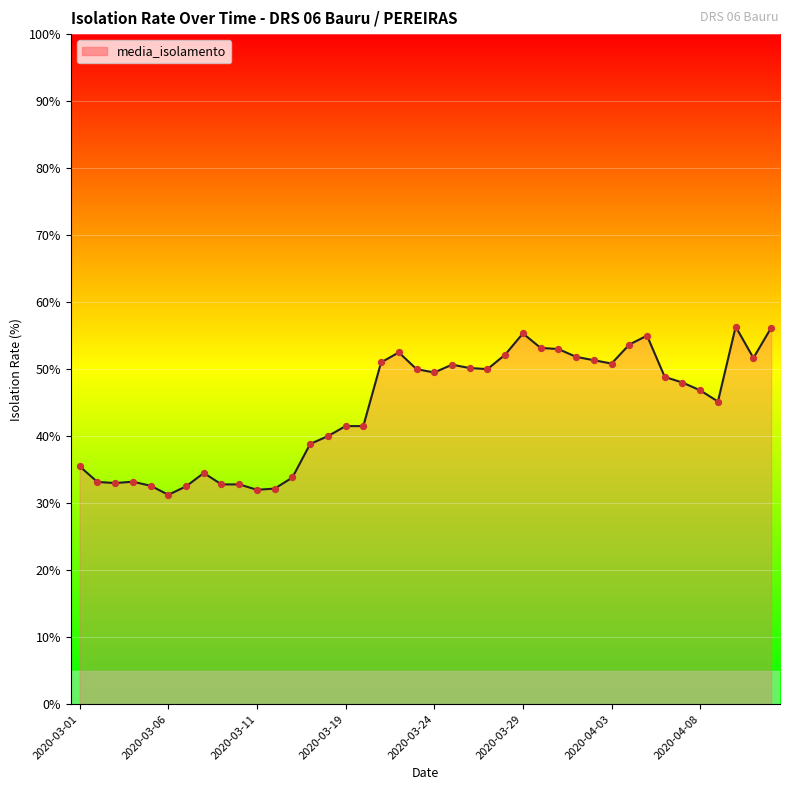

What is the difference between the maximum and minimum values?

25.1